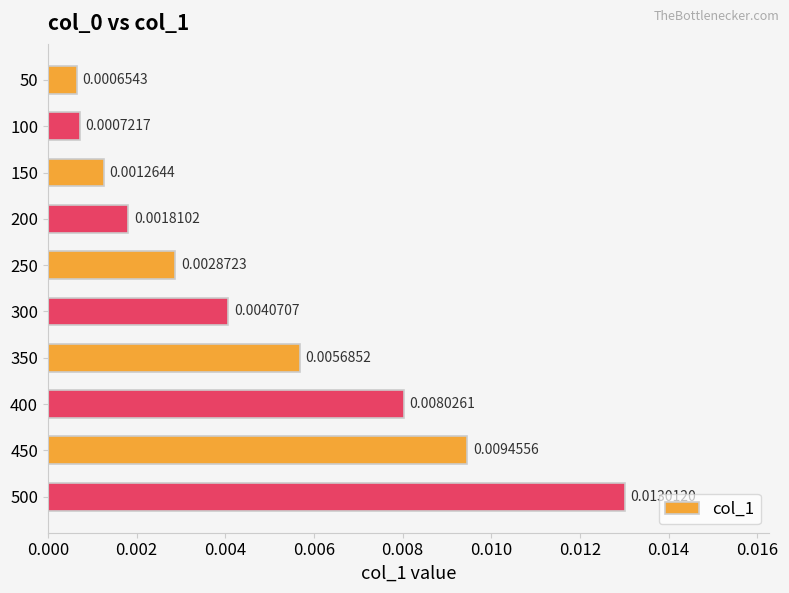

Rank the categories by value from highest to lowest.

500, 450, 400, 350, 300, 250, 200, 150, 100, 50